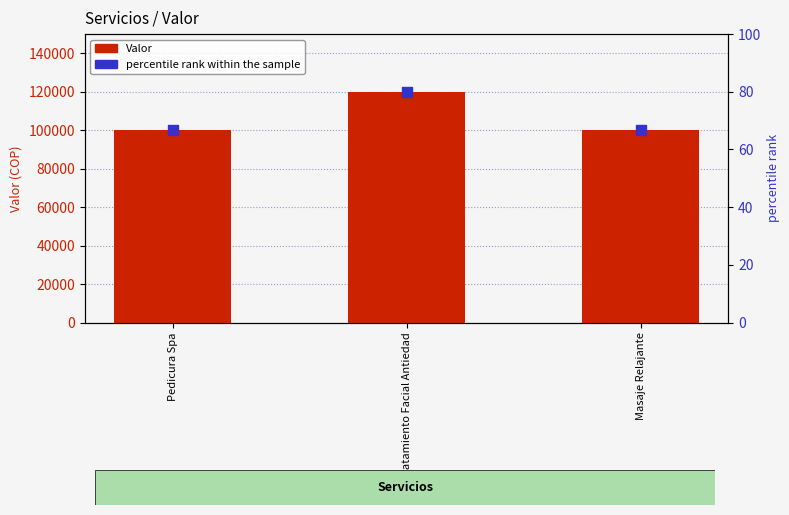

Which series reaches the maximum Y coordinate?

Valor